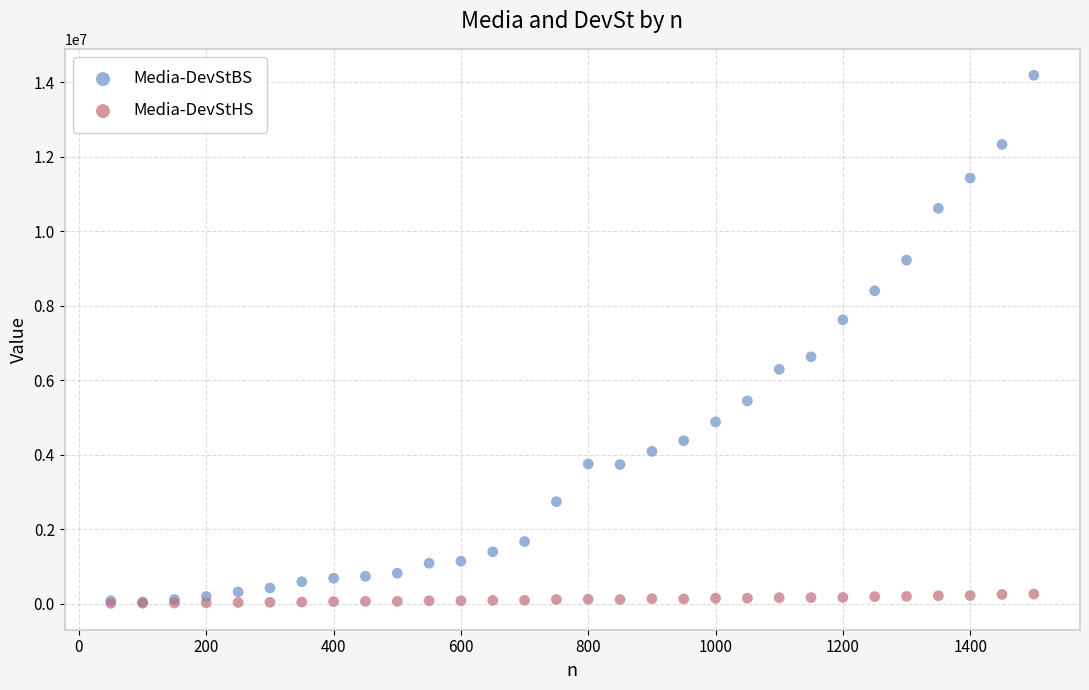

Which series reaches the maximum Y coordinate?

Media-DevStBS